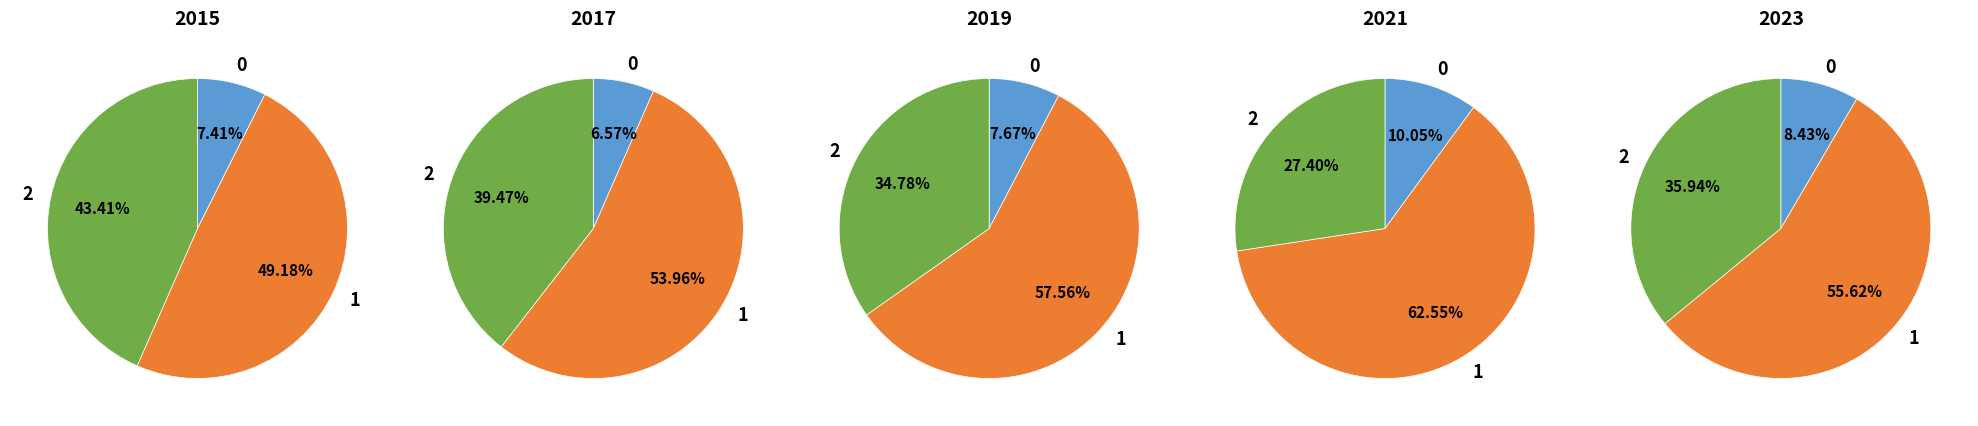

Is it true that 0 is 25% of the pie?

False